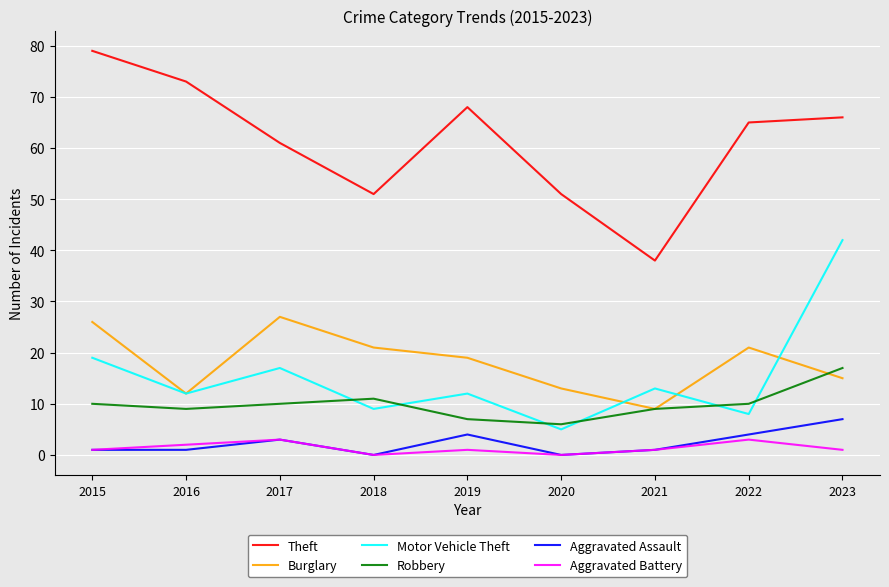

At how many categories does at least one series exceed 20?

9